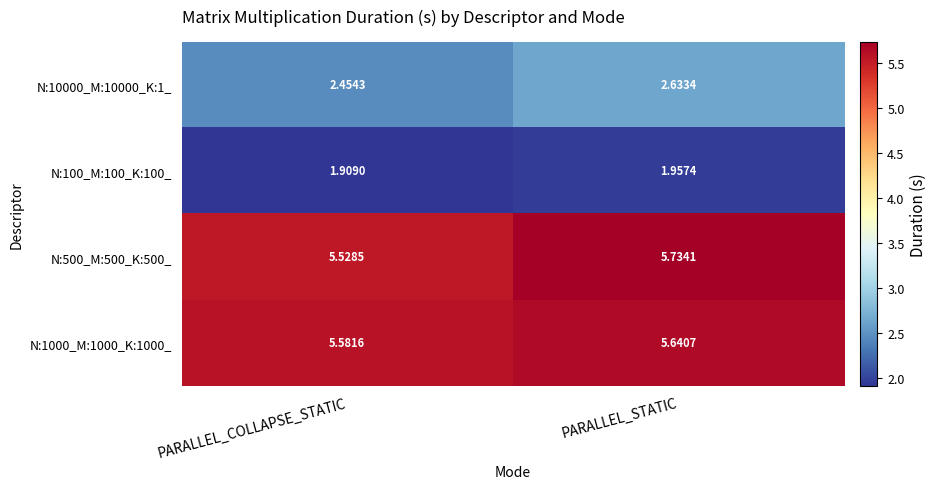

What is the difference between the highest and lowest values at PARALLEL_STATIC?

3.8